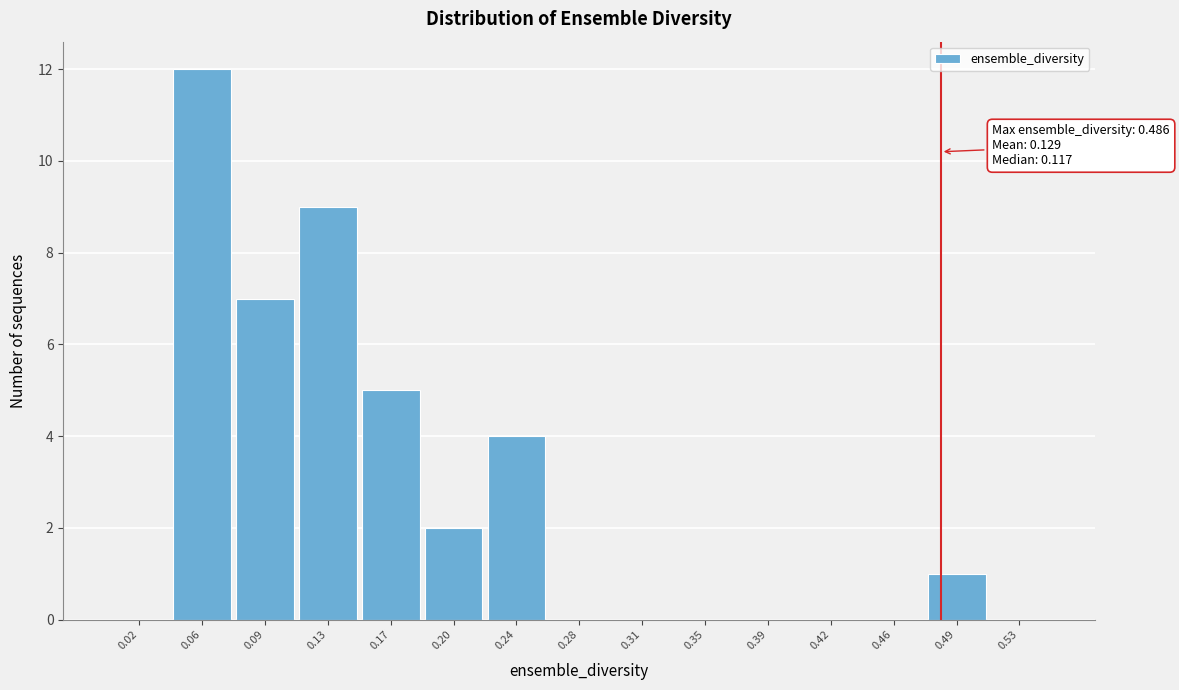

Which range on the x-axis has the tallest bar?

0.035 to 0.075